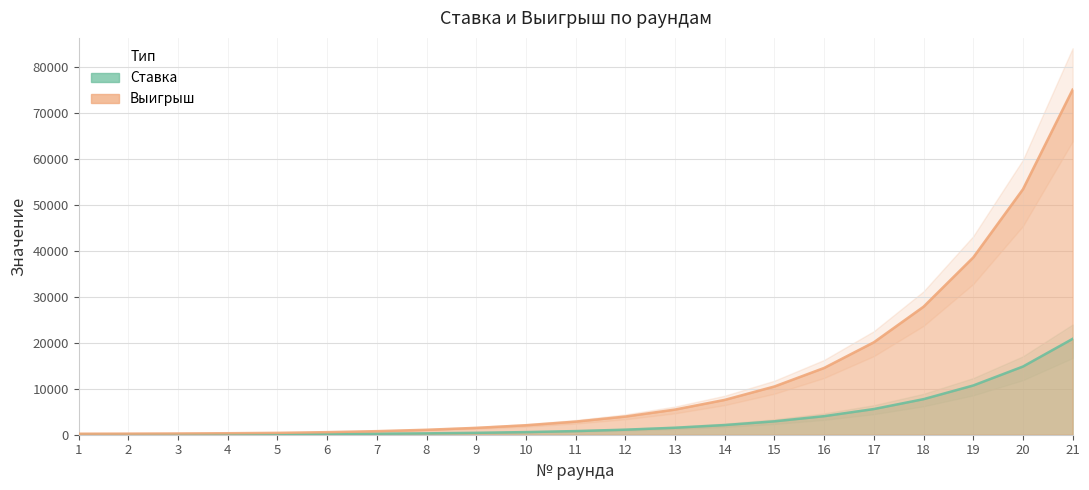

True or false: Выигрыш and Ставка cross at least once.

False